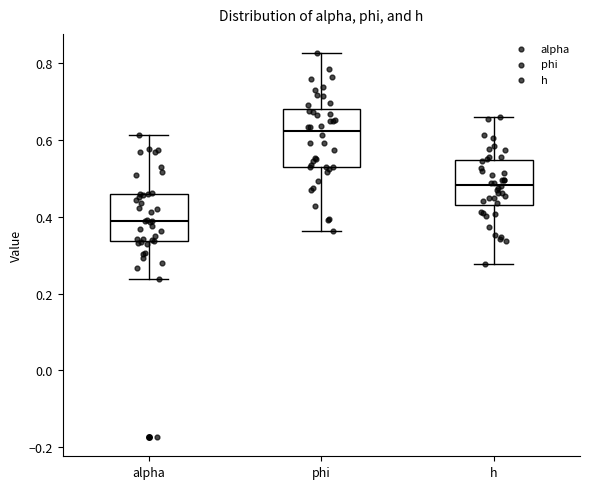

Reading left to right, transcribe this box plot: for each box, give where its median line is, the range the box spans, and where its two whiskers end, as read against the y-axis. The values are not printed on the chart, so give them approximately, as read against the axis.

alpha: median 0.38, box 0.34 to 0.46, whiskers 0.24 to 0.62
phi: median 0.62, box 0.52 to 0.68, whiskers 0.36 to 0.82
h: median 0.48, box 0.44 to 0.54, whiskers 0.28 to 0.66